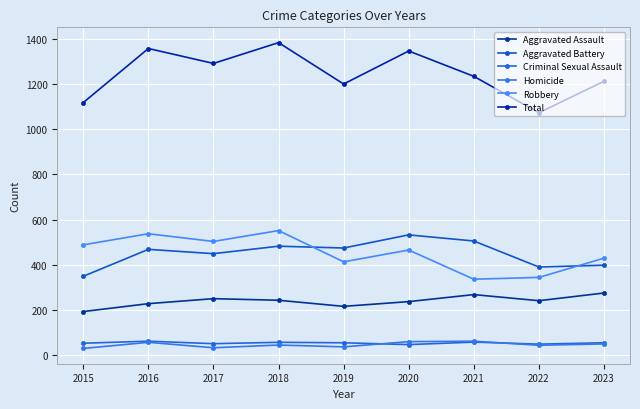

Between 2018 and 2019, which series saw the biggest shift?

Total